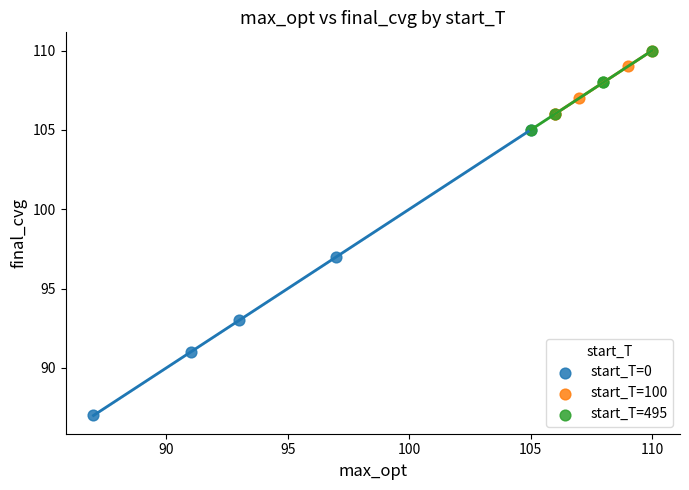

Which series reaches the minimum Y coordinate?

start_T=0